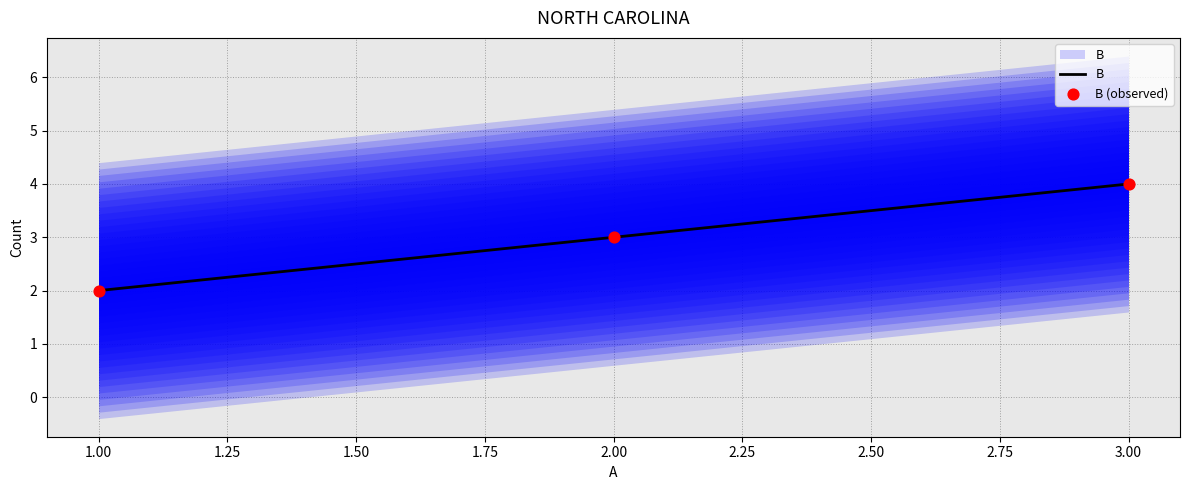

What are all the series names shown in the legend?

B, B (observed)